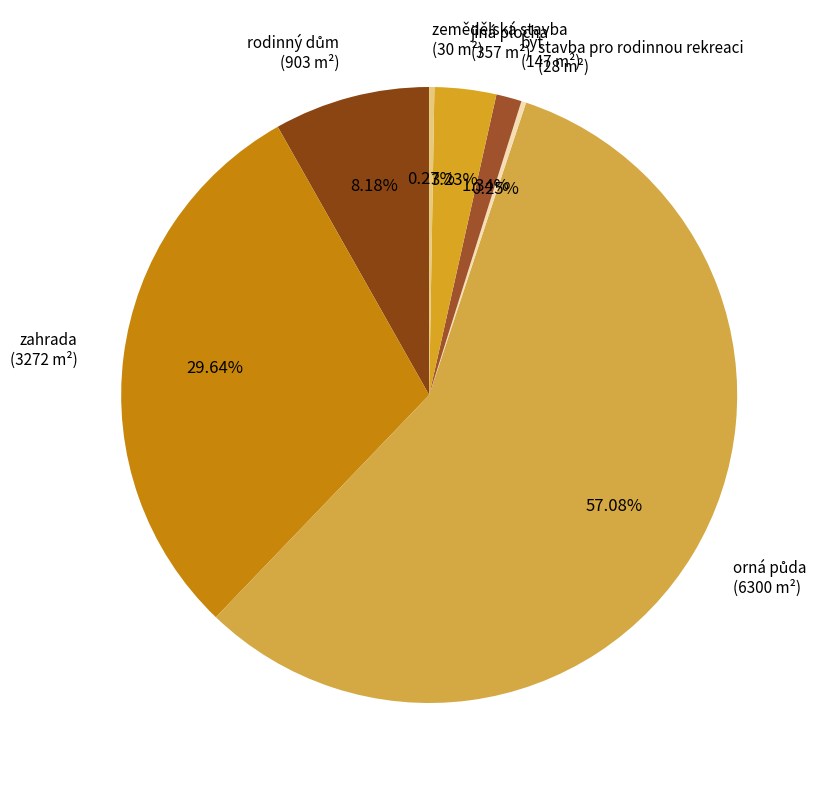

Is zahrada the majority of the pie?

No